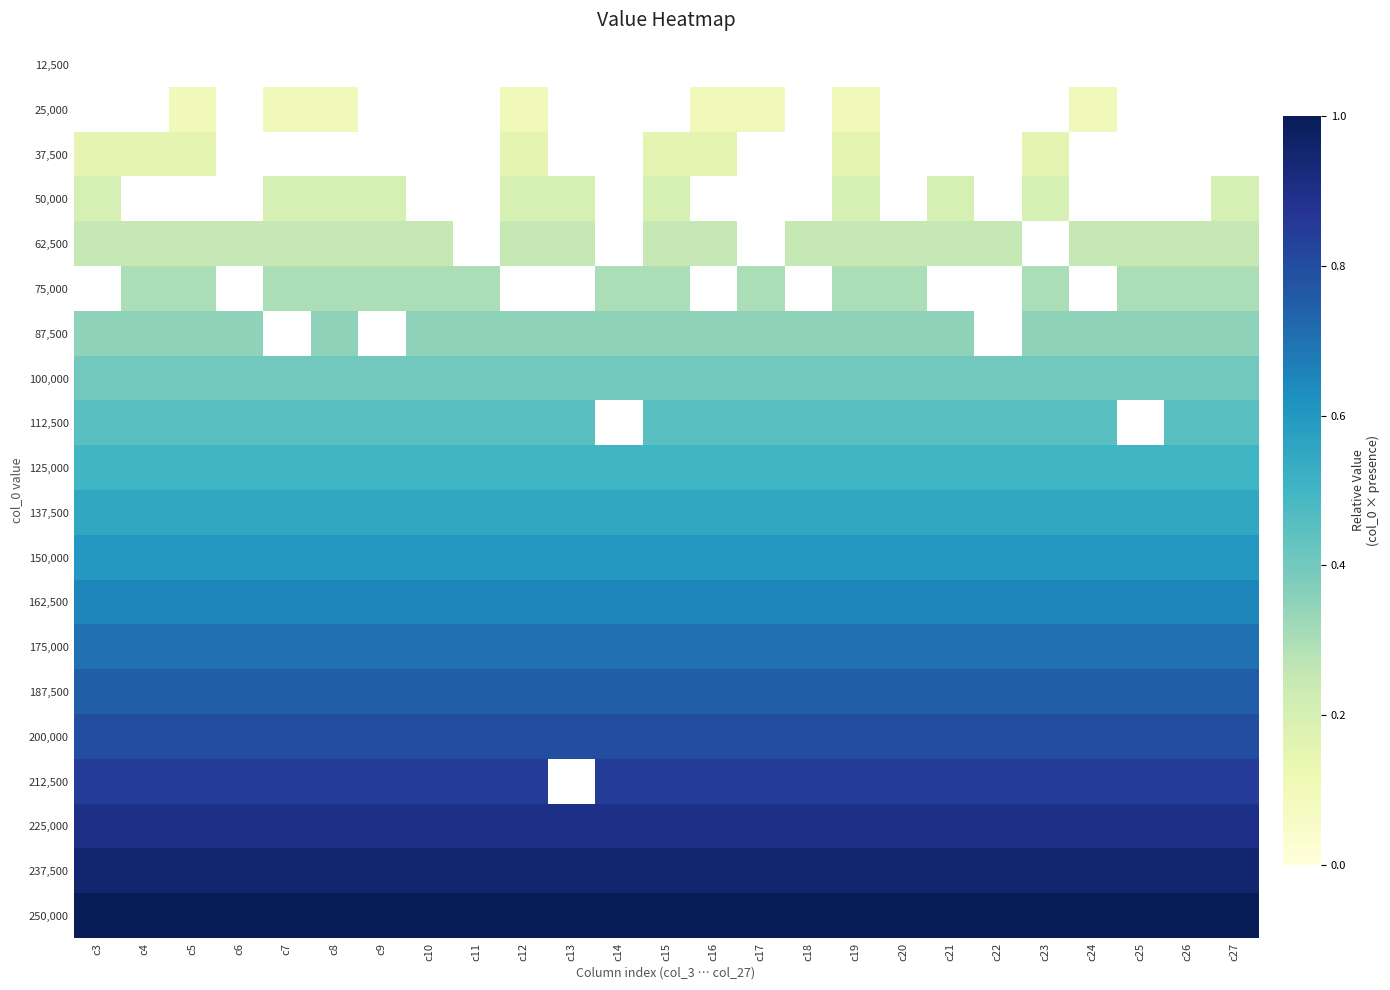

The value of 162,500 at c21 is 0.4. True or false?

False